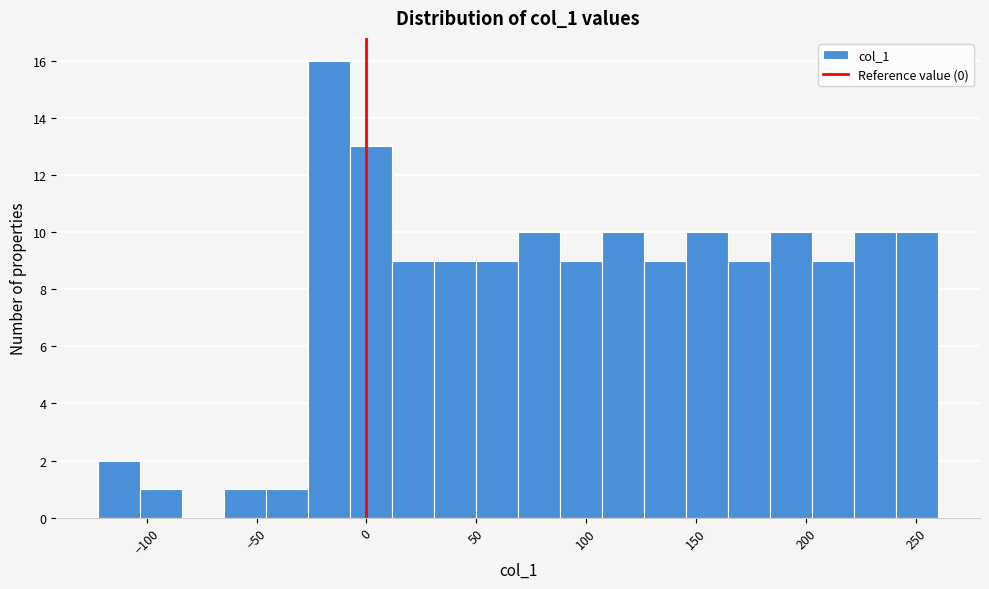

Around what value on the x-axis is the tallest bar? Give the approximate position of its centre, as read against the axis.

-15